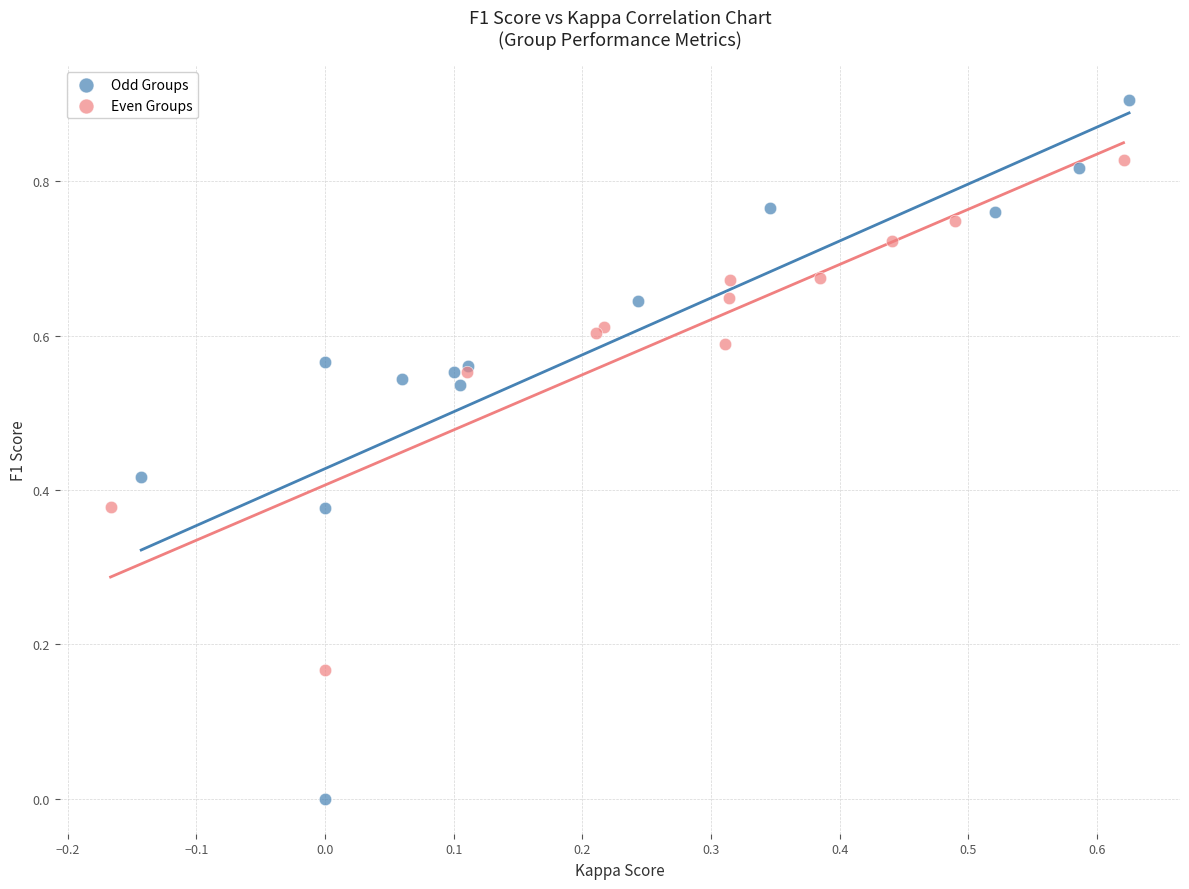

Which series contains the lowest Y value?

Odd Groups